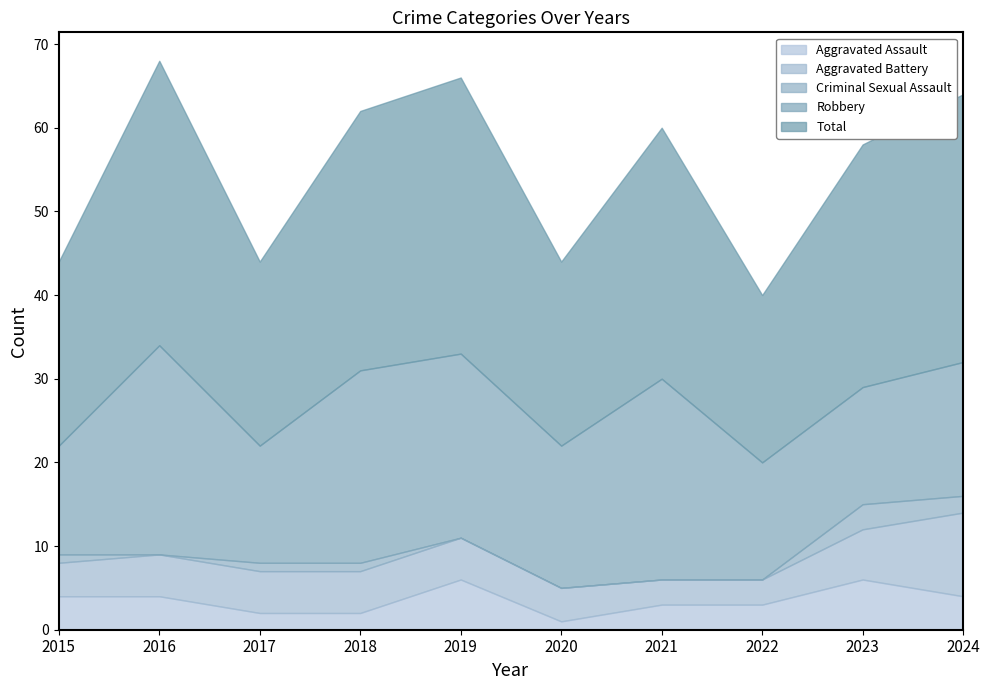

Which series has the widest spread of values?

Total